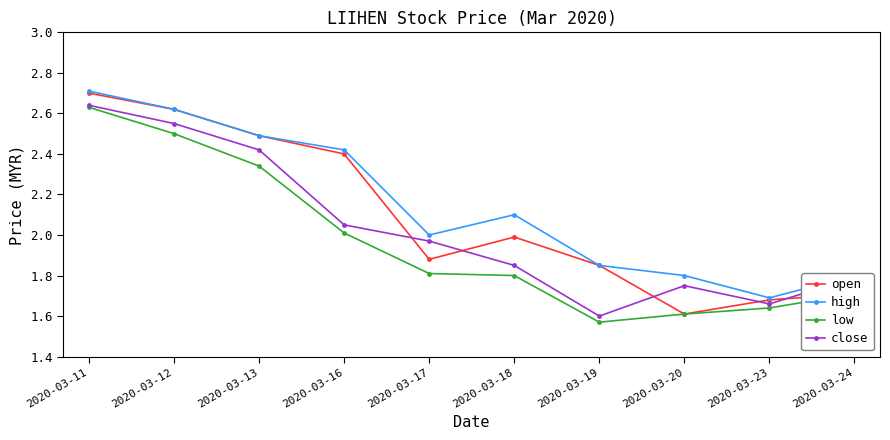

Between 2020-03-12 and 2020-03-23, which series saw the biggest shift?

open